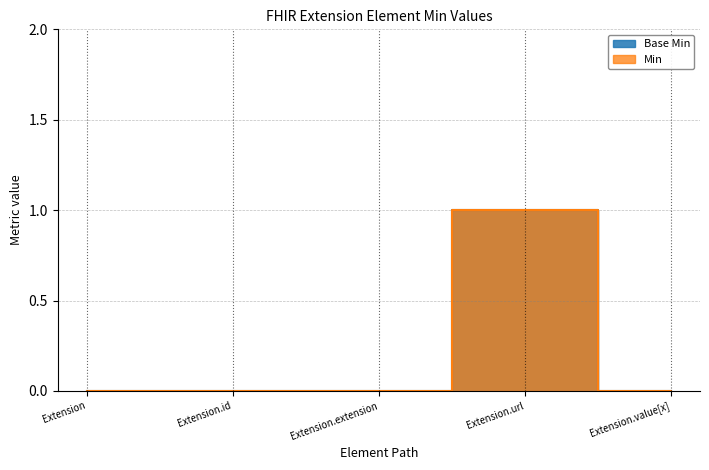

Reading left to right, transcribe all the data shown in this chart.

Base Min: 0	0	0	1	0
Min: 0	0	0	1	0